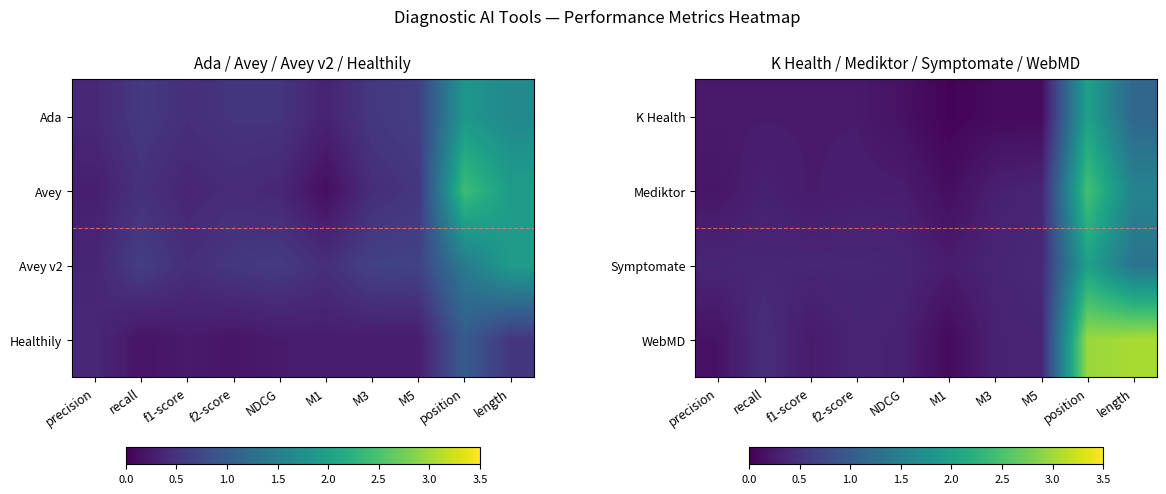

Reading left to right, list all the values displayed in this chart.

K Health: precision=0.3	recall=0.3	f1-score=0.3	f2-score=0.3	NDCG=0.2	M1=0.0	M3=0.1	M5=0.1	position=2.0	length=1.2
Mediktor: precision=0.2	recall=0.3	f1-score=0.3	f2-score=0.3	NDCG=0.3	M1=0.1	M3=0.3	M5=0.4	position=2.5	length=1.6
Symptomate: precision=0.4	recall=0.4	f1-score=0.4	f2-score=0.4	NDCG=0.4	M1=0.3	M3=0.4	M5=0.4	position=2.0	length=1.3
WebMD: precision=0.2	recall=0.5	f1-score=0.3	f2-score=0.3	NDCG=0.3	M1=0.1	M3=0.3	M5=0.4	position=3.0	length=3.0